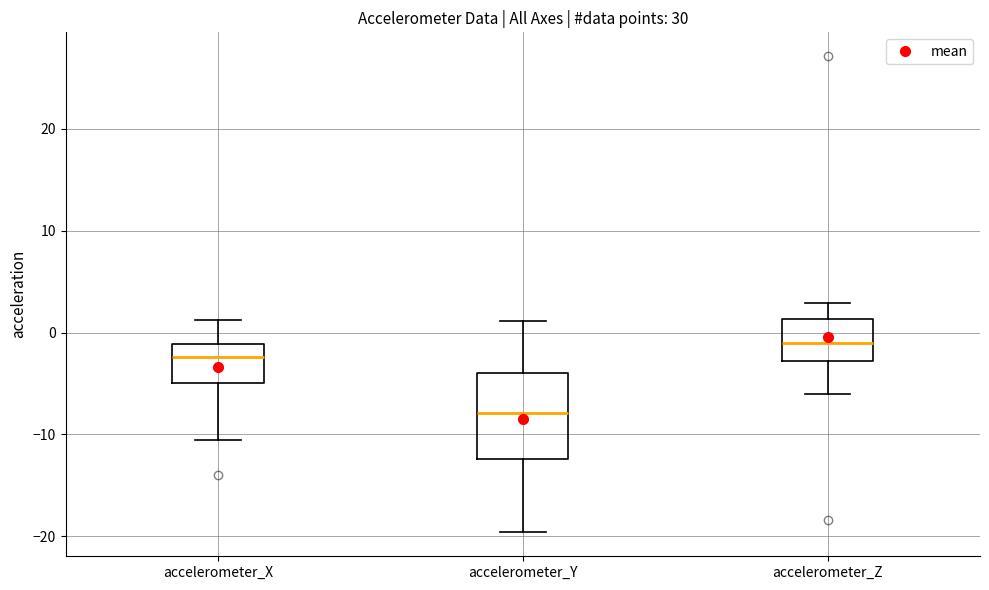

Which box's median line is the lowest?

accelerometer_Y